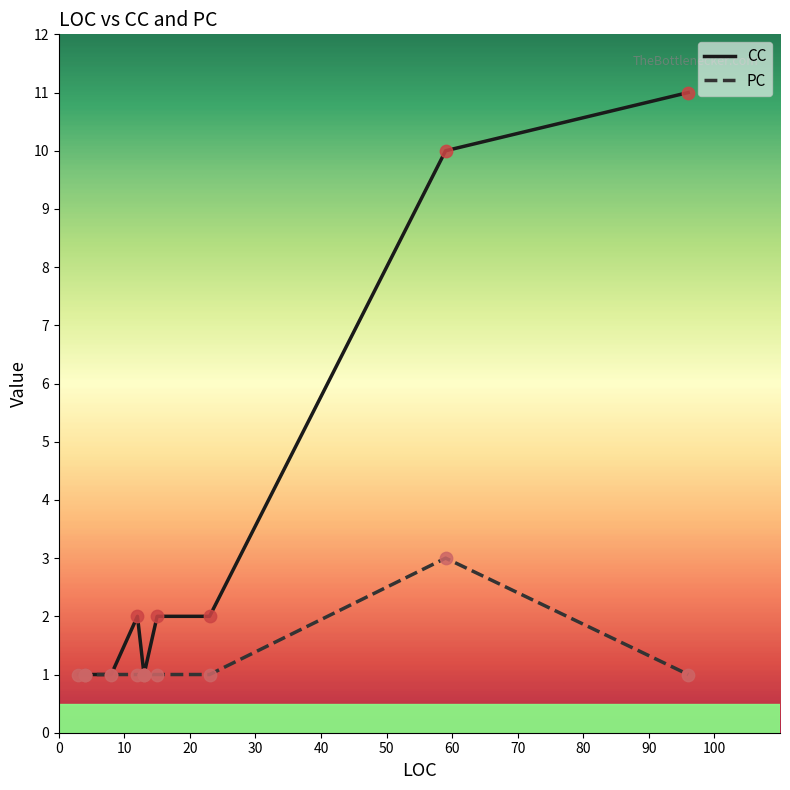

What are all the series names shown in the legend?

CC, PC